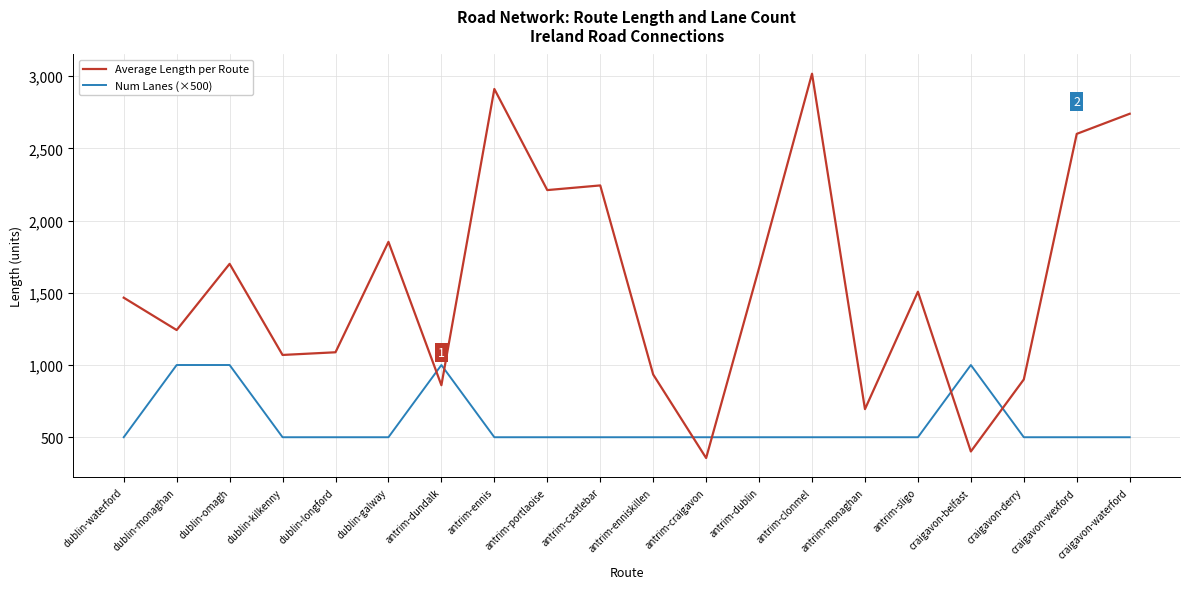

What is the difference between the highest and lowest values at antrim-ennis?

2411.0